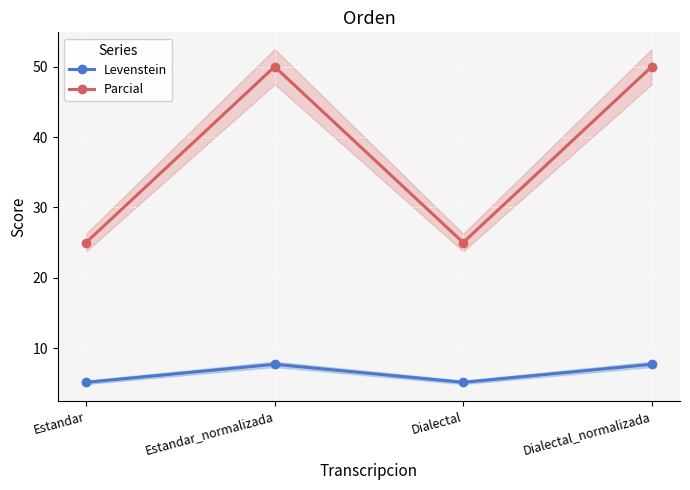

True or false: Levenstein and Parcial cross at least once.

False